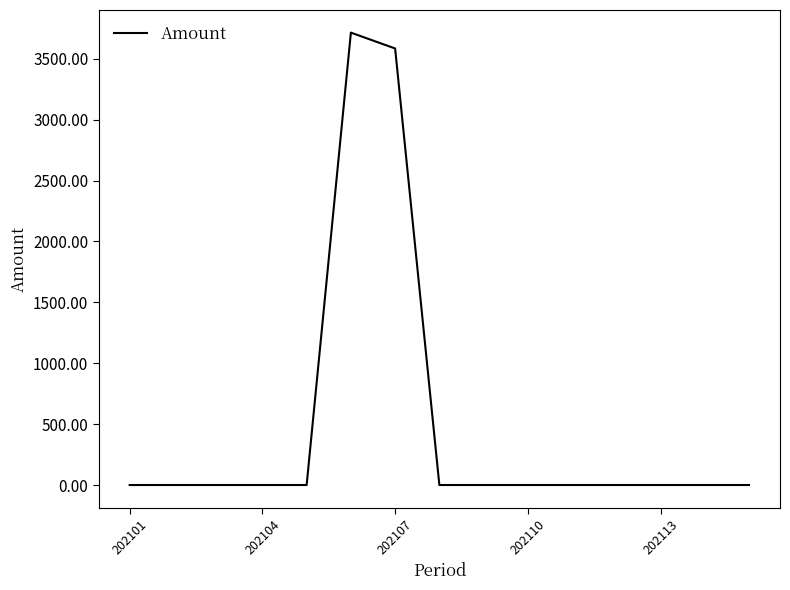

What is the difference between the maximum and minimum values?

3714.5